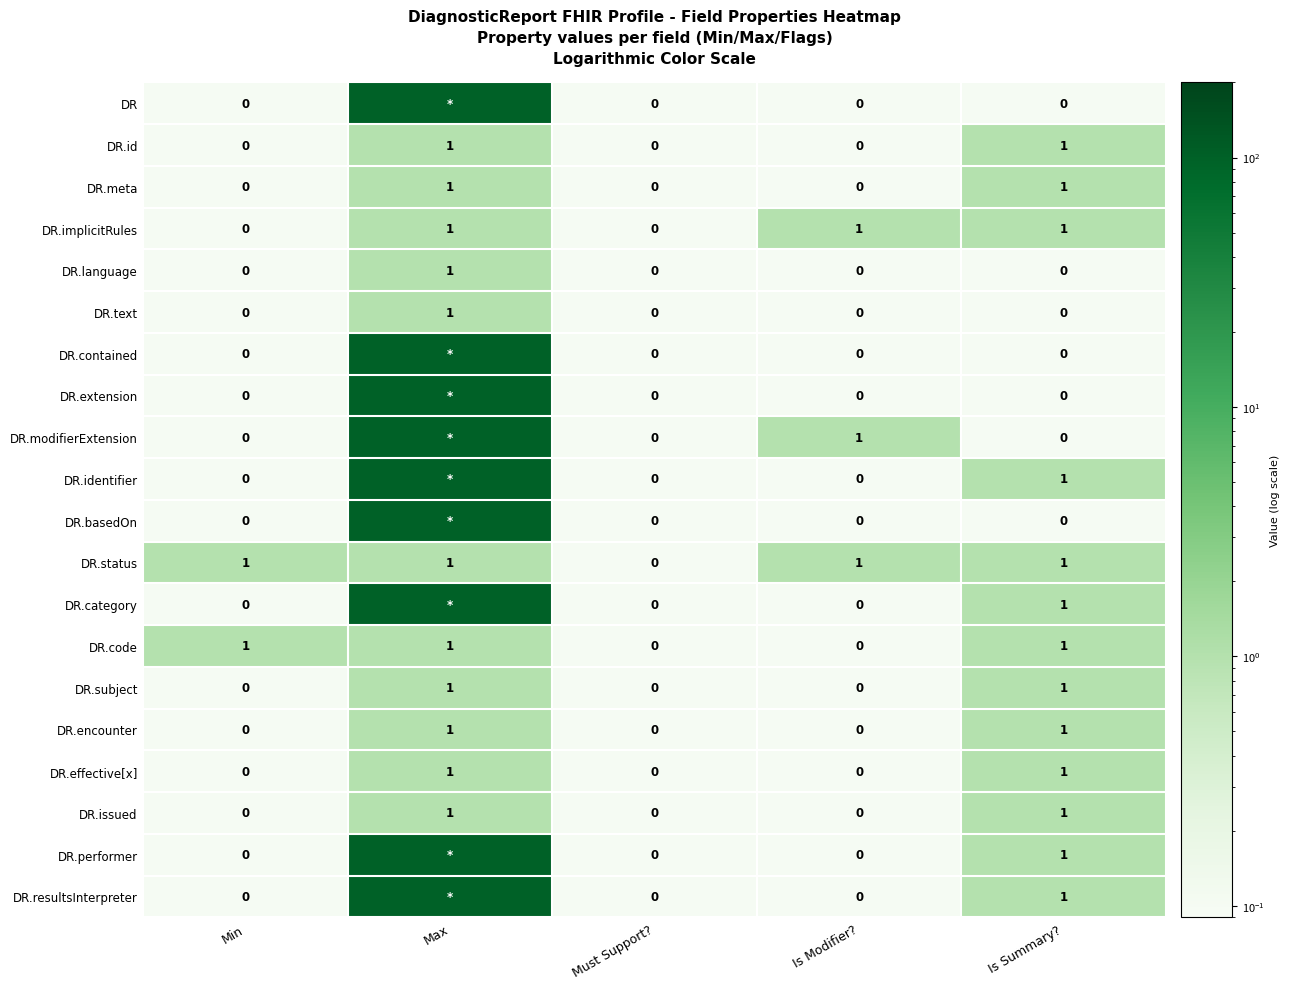

How many DR.code values are between 0 and 1?

5